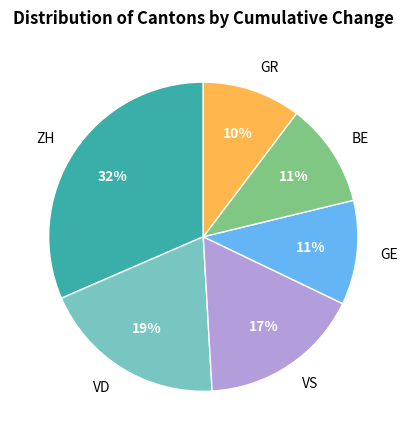

Combined, do VS and GE account for over 50%?

No